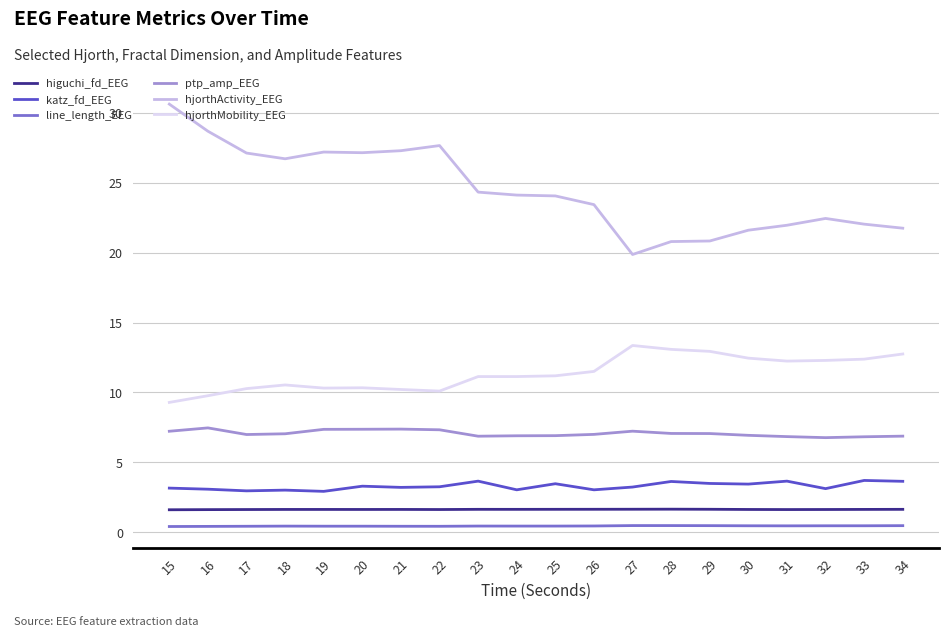

True or false: hjorthActivity_EEG has a value of 13.1 at 31.

False